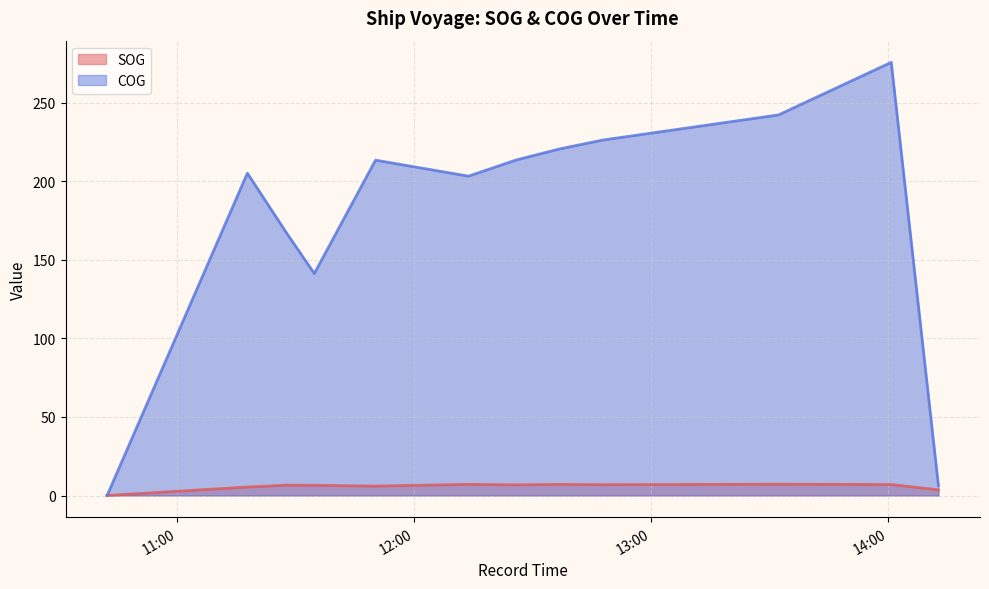

True or false: COG and SOG intersect in this chart.

False